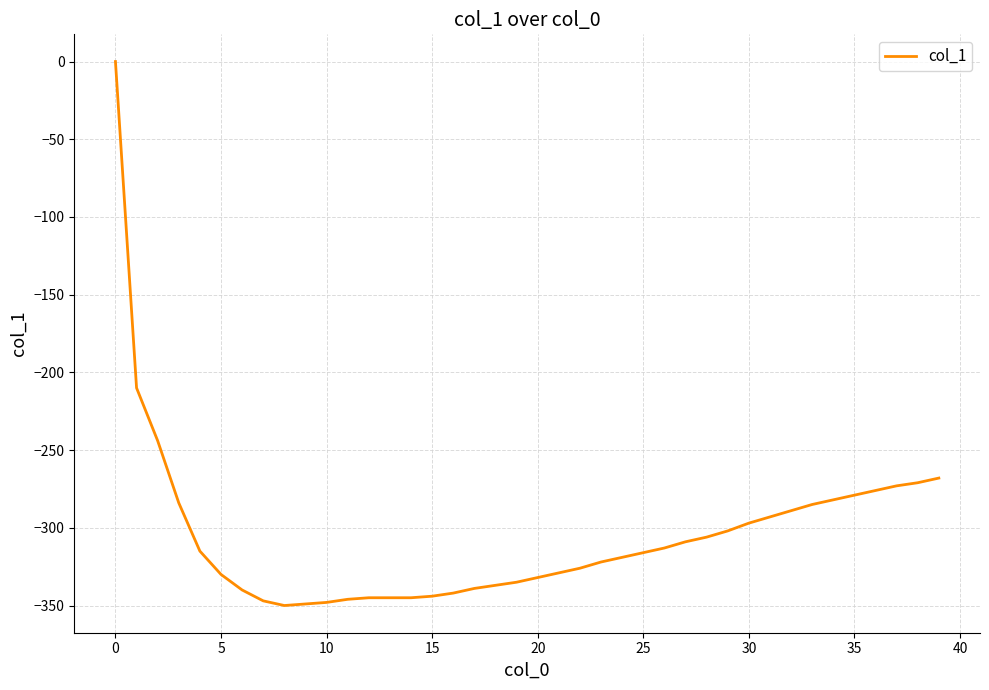

Count the number of categories in the chart.

40